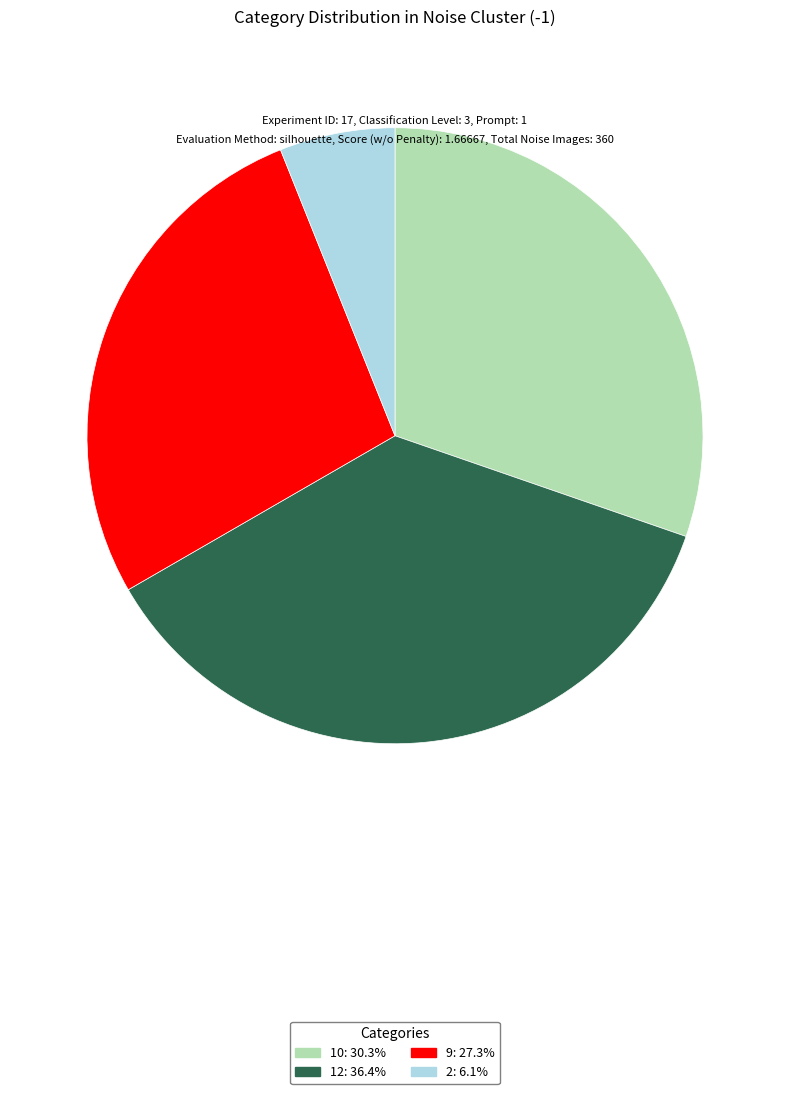

Is there any slice that represents more than half of the pie?

No